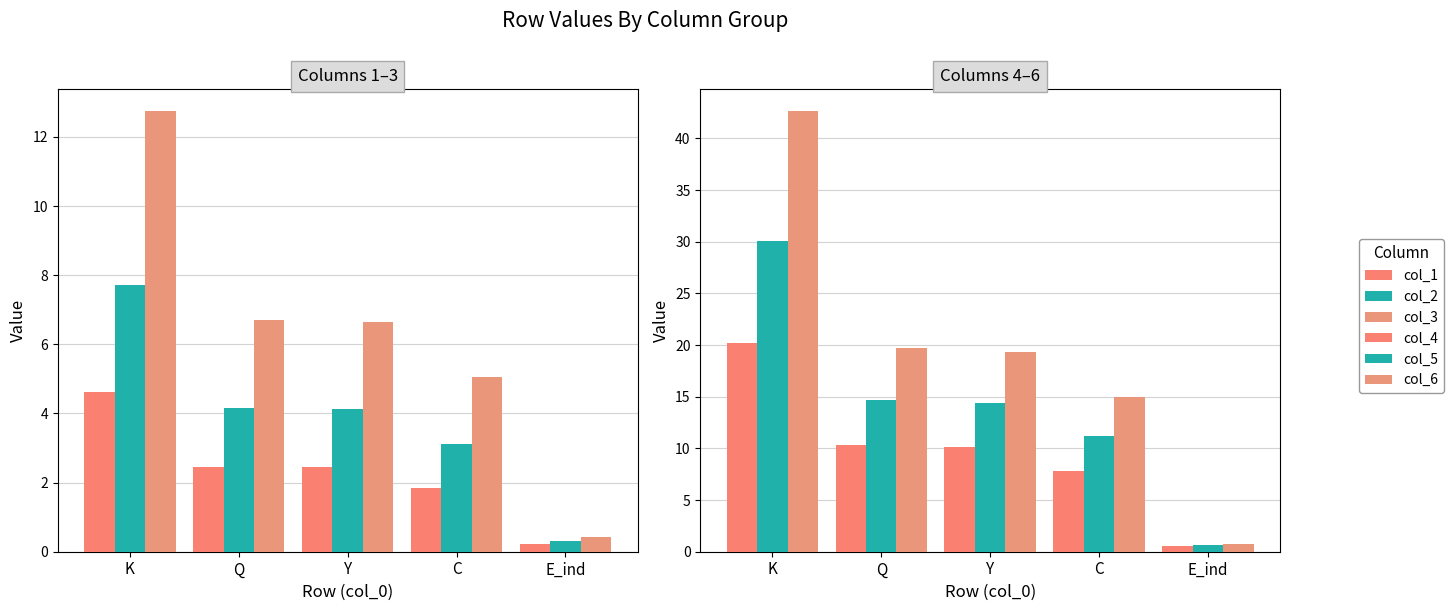

Reading right to left, transcribe all the data shown in this chart.

col_1: E_ind=0.2	C=1.8	Y=2.4	Q=2.5	K=4.6
col_2: E_ind=0.3	C=3.1	Y=4.1	Q=4.2	K=7.7
col_3: E_ind=0.4	C=5.1	Y=6.6	Q=6.7	K=12.7
col_4: E_ind=0.5	C=7.8	Y=10.2	Q=10.3	K=20.2
col_5: E_ind=0.6	C=11.2	Y=14.4	Q=14.7	K=30.1
col_6: E_ind=0.7	C=15.0	Y=19.3	Q=19.7	K=42.6